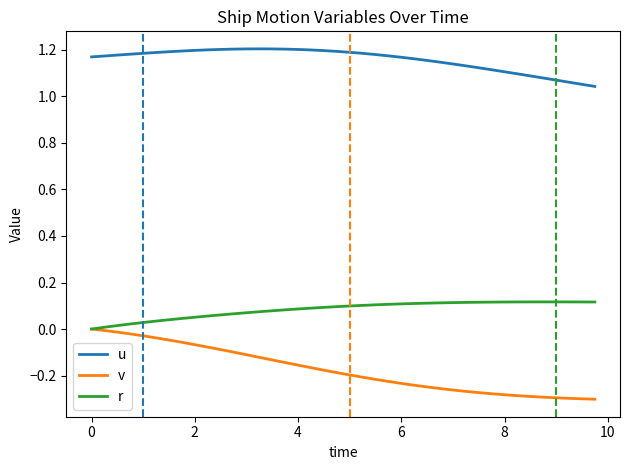

Which series has the largest range (max minus min)?

v